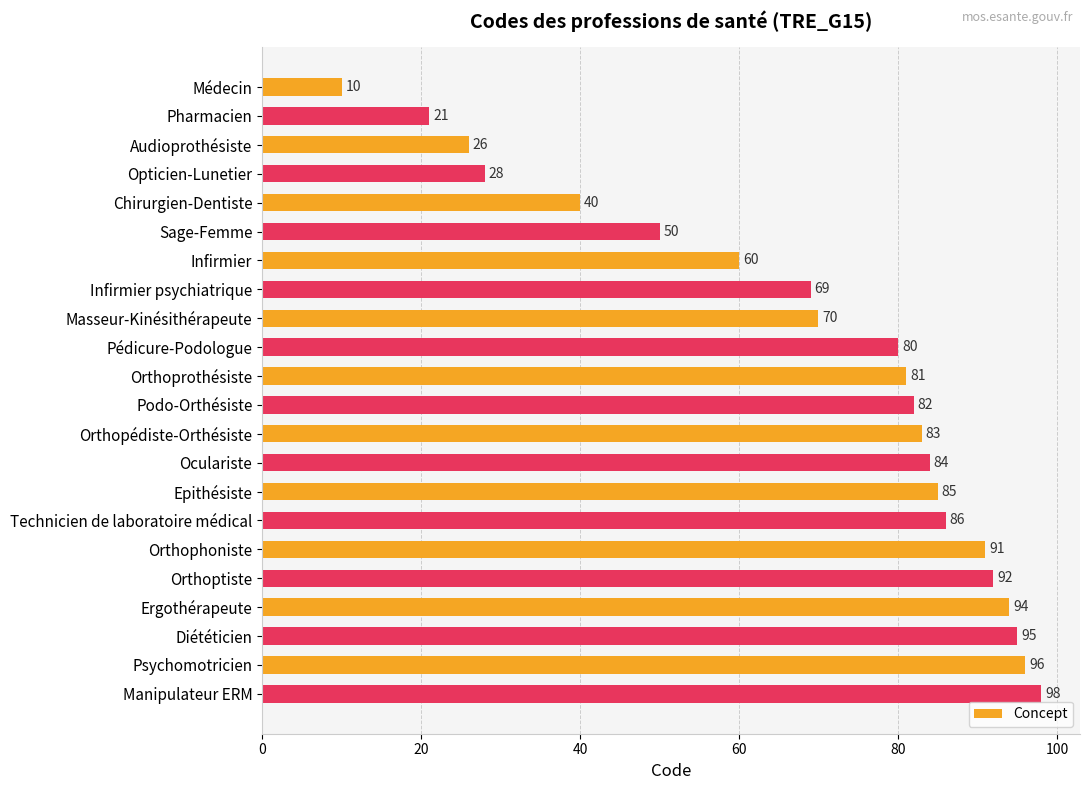

Rank the categories by value from highest to lowest.

Manipulateur ERM, Psychomotricien, Diététicien, Ergothérapeute, Orthoptiste, Orthophoniste, Technicien de laboratoire médical, Epithésiste, Oculariste, Orthopédiste-Orthésiste, Podo-Orthésiste, Orthoprothésiste, Pédicure-Podologue, Masseur-Kinésithérapeute, Infirmier psychiatrique, Infirmier, Sage-Femme, Chirurgien-Dentiste, Opticien-Lunetier, Audioprothésiste, Pharmacien, Médecin